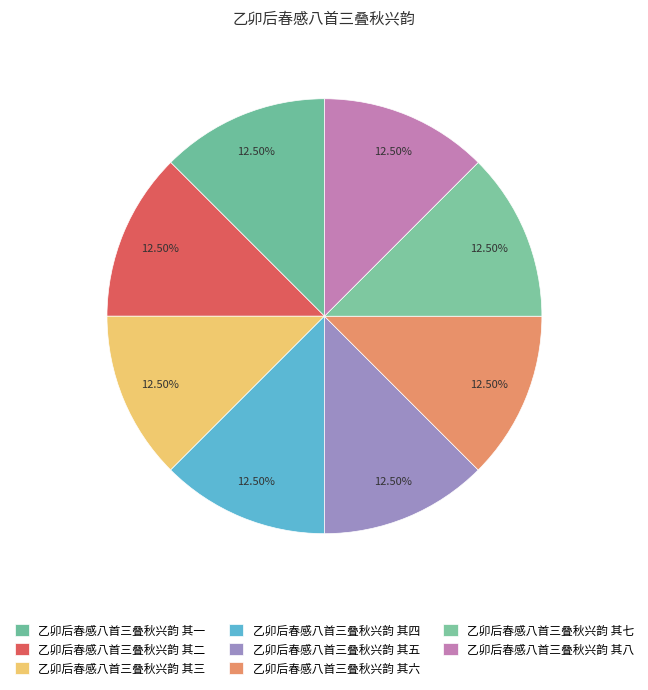

To the nearest percent, what percentage of the pie is 乙卯后春感八首三叠秋兴韵 其五?

13%